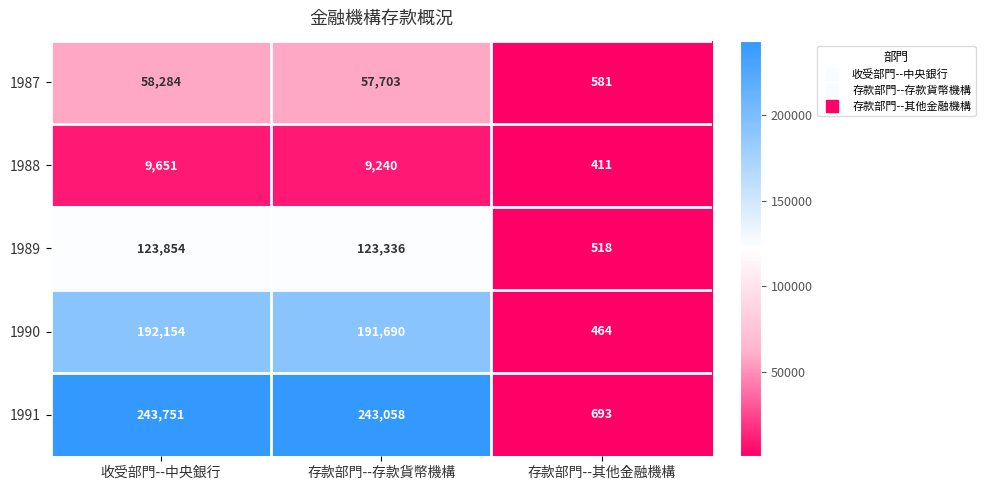

The 1989 series shows 123854 at 收受部門--中央銀行. True or false?

True